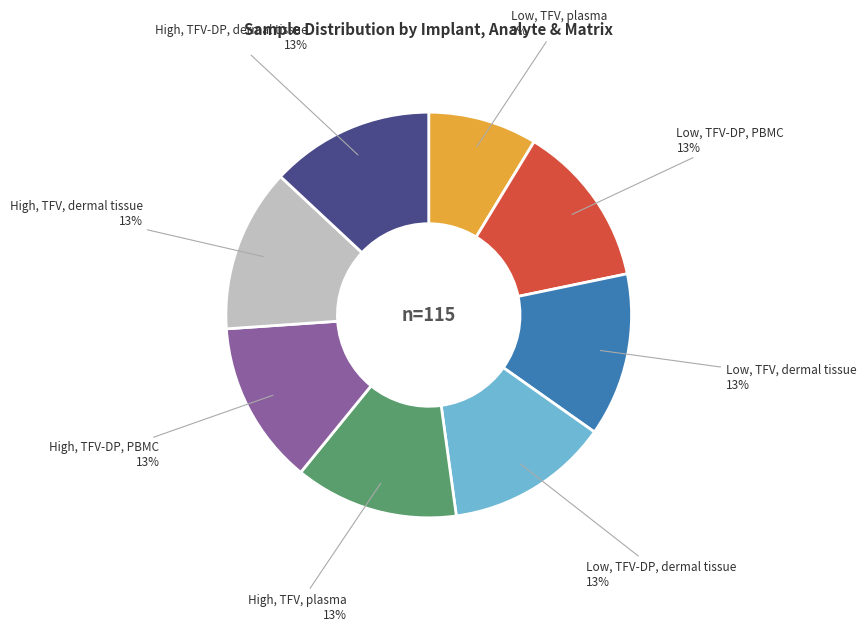

Does any single category account for the majority?

No